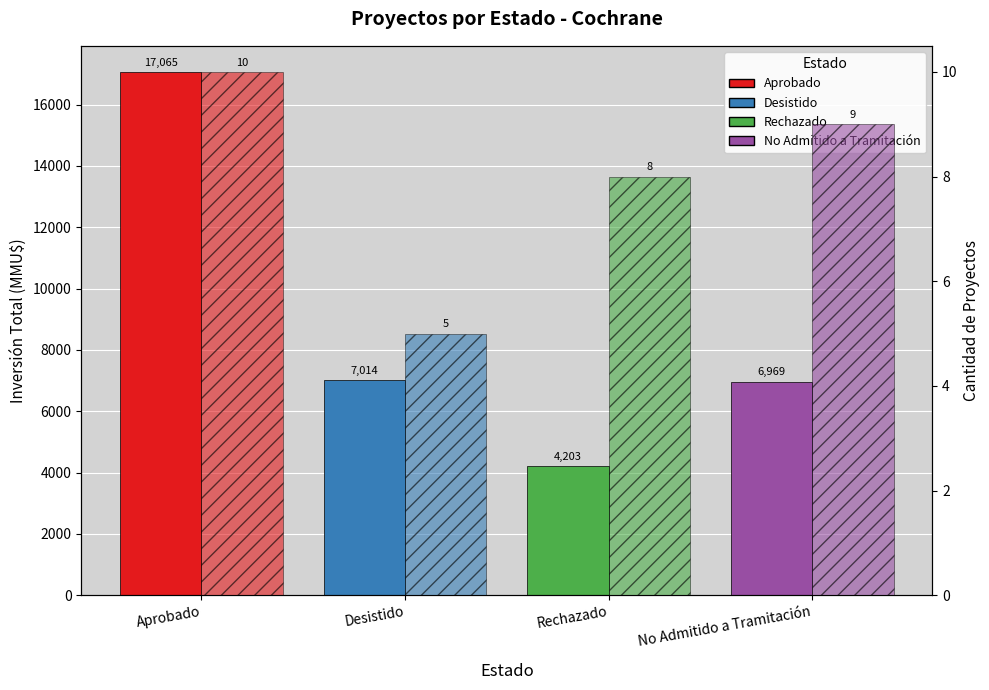

Reading left to right, transcribe all the data shown in this chart.

Inversión (MMU$): Aprobado=17065.0	Desistido=7014.0	Rechazado=4203.2	No Admitido a Tramitación=6969.0
Cantidad de Proyectos: Aprobado=10.0	Desistido=5.0	Rechazado=8.0	No Admitido a Tramitación=9.0